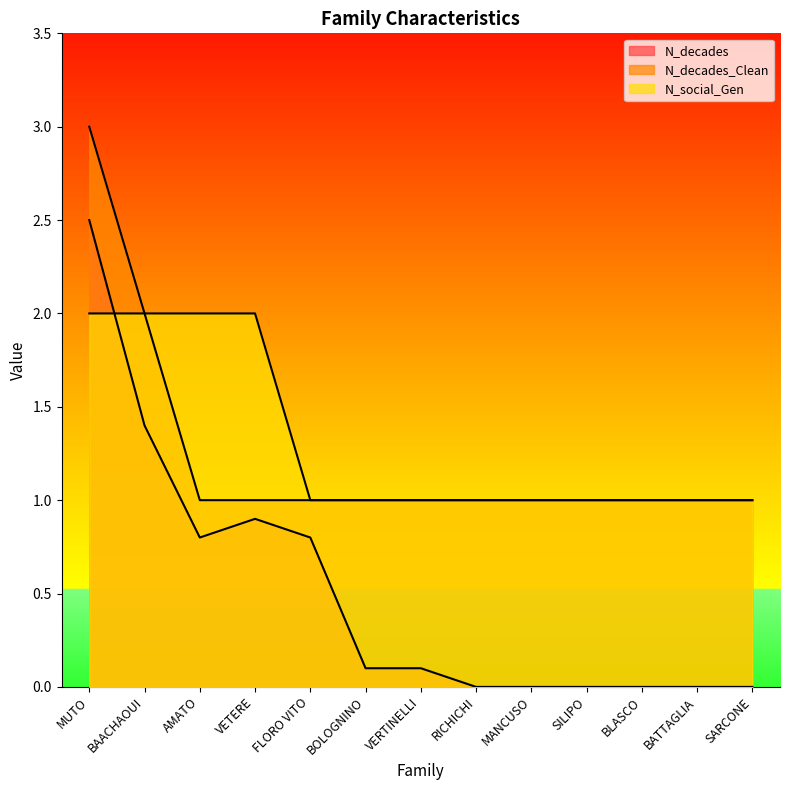

Does the chart display data point markers on the line(s)?

No